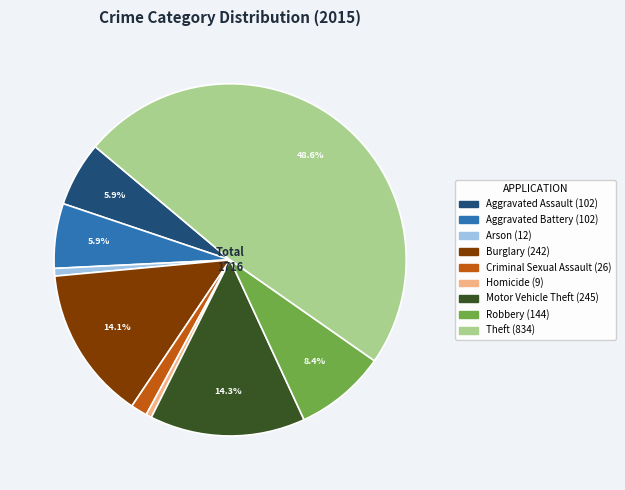

Is the sum of Criminal Sexual Assault and Motor Vehicle Theft greater than half?

No